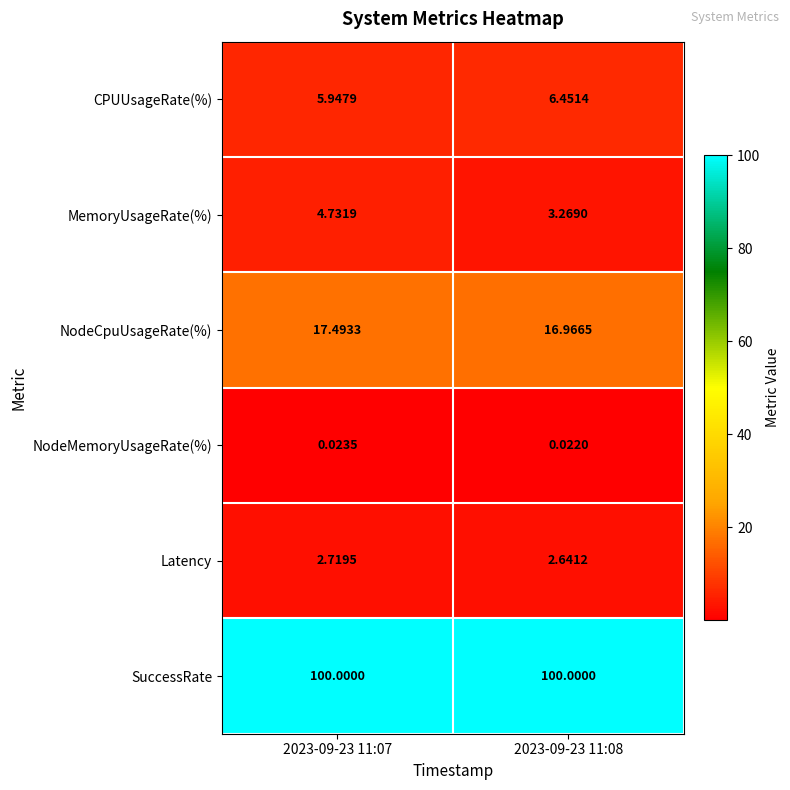

At which category is the sum across all series the highest?

2023-09-23 11:07